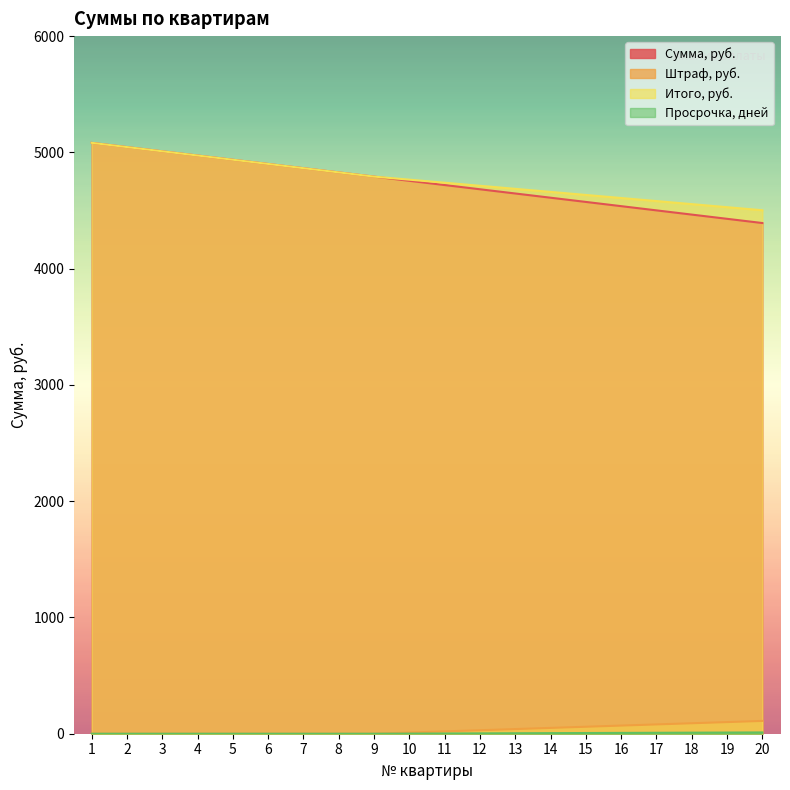

At which category does the chart reach its minimum across all series?

1